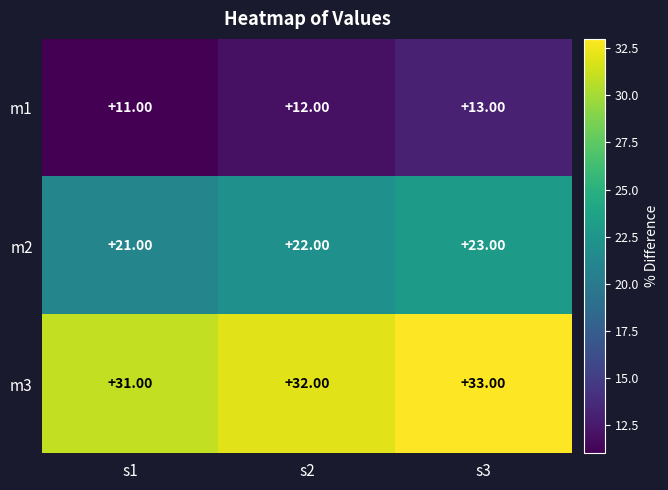

Rank the series at s1 from highest to lowest value.

m3, m2, m1